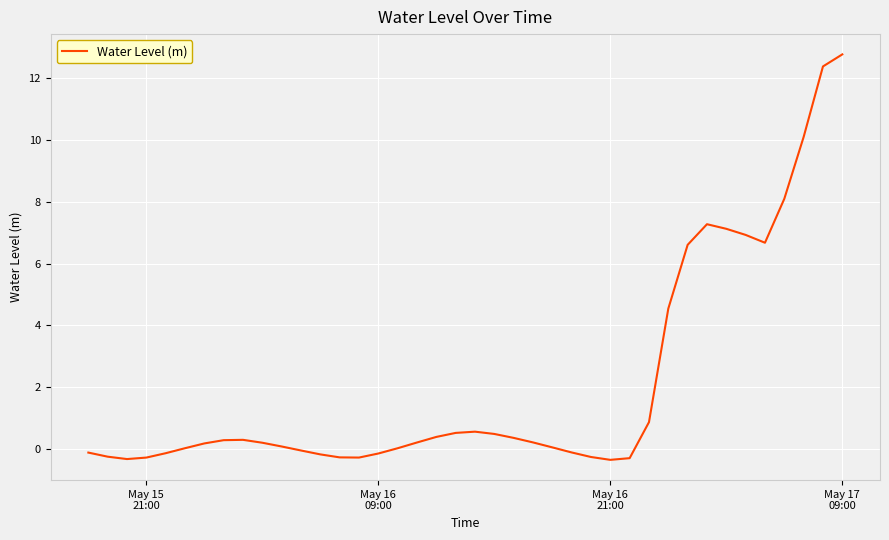

What is the difference between the maximum and minimum values?

13.1